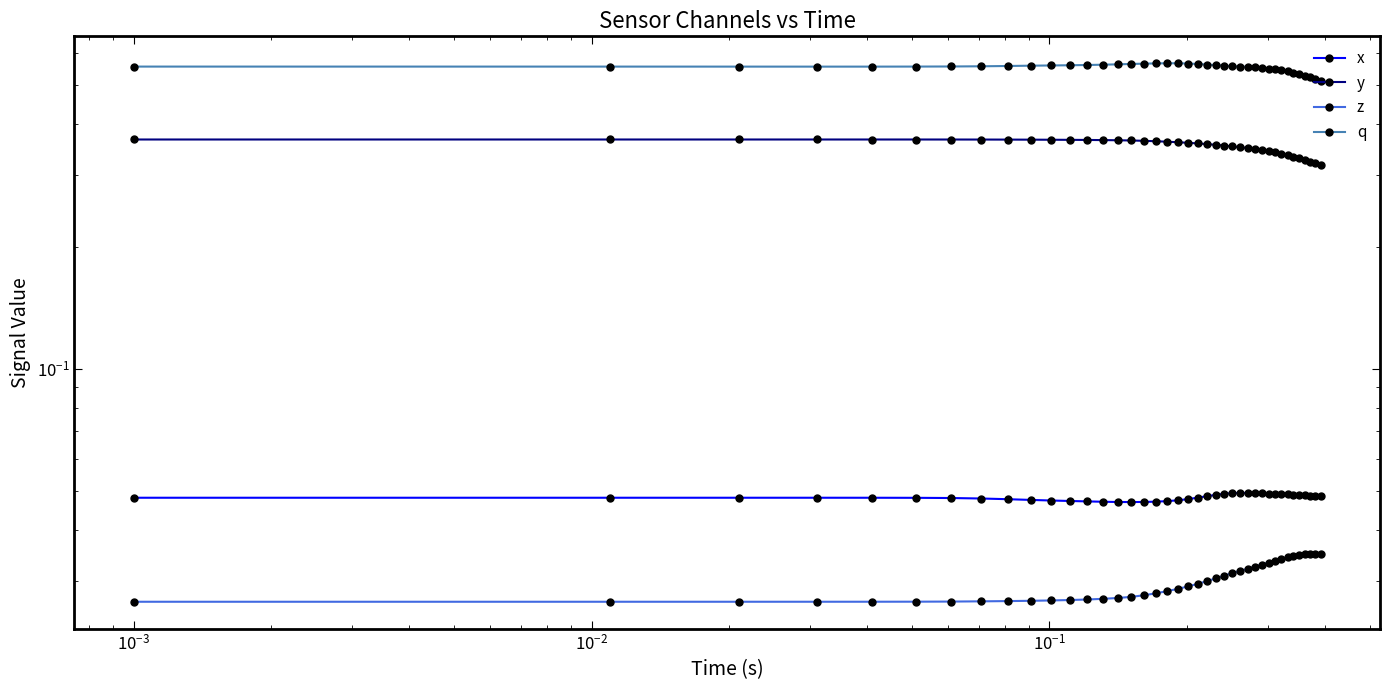

Is it true that z equals 0.0 at 38?

False